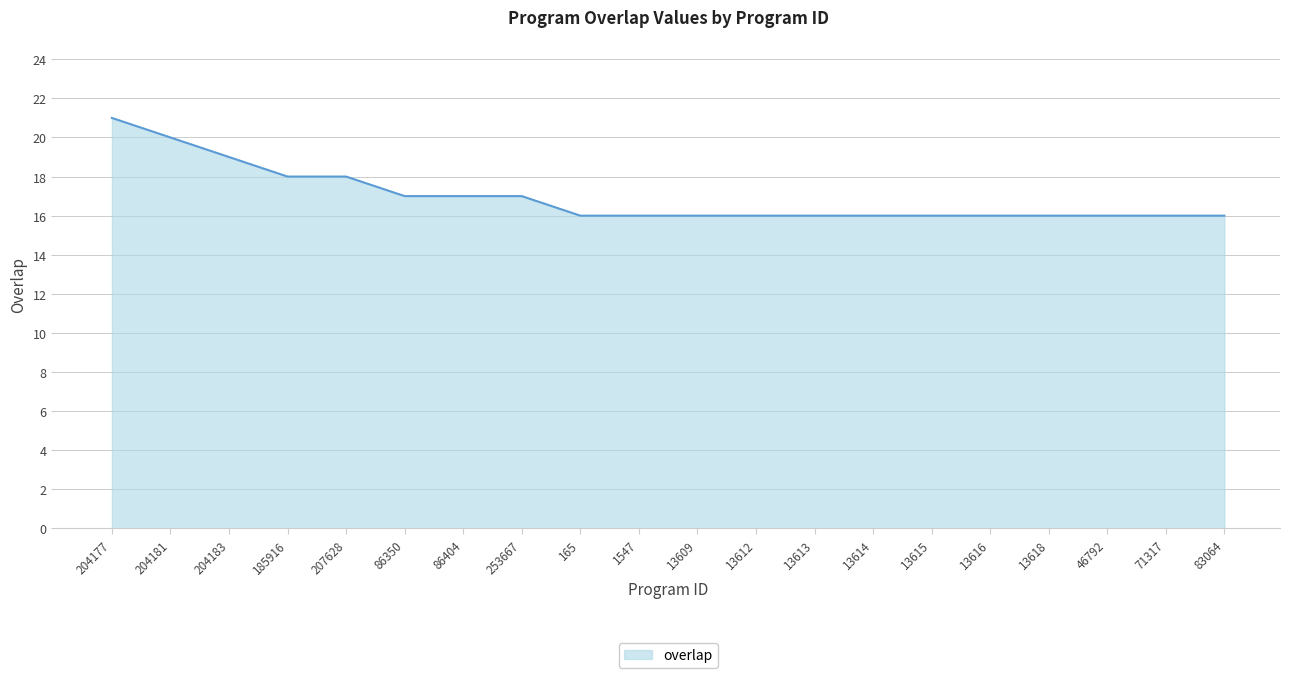

What position from the left is 13618?

17